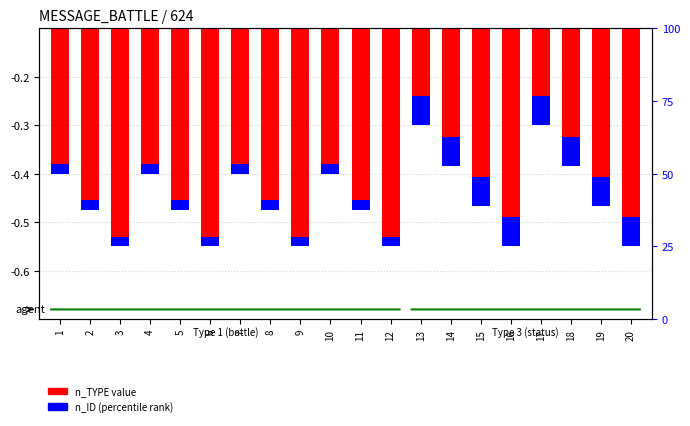

What is the total value across all series at 12?

-0.5